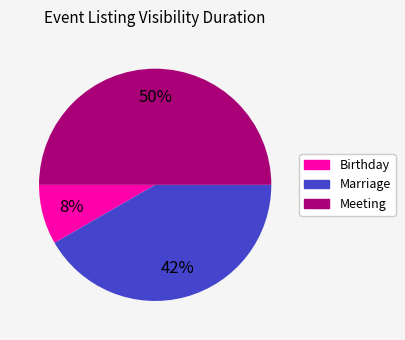

Which slice is the smallest?

Birthday